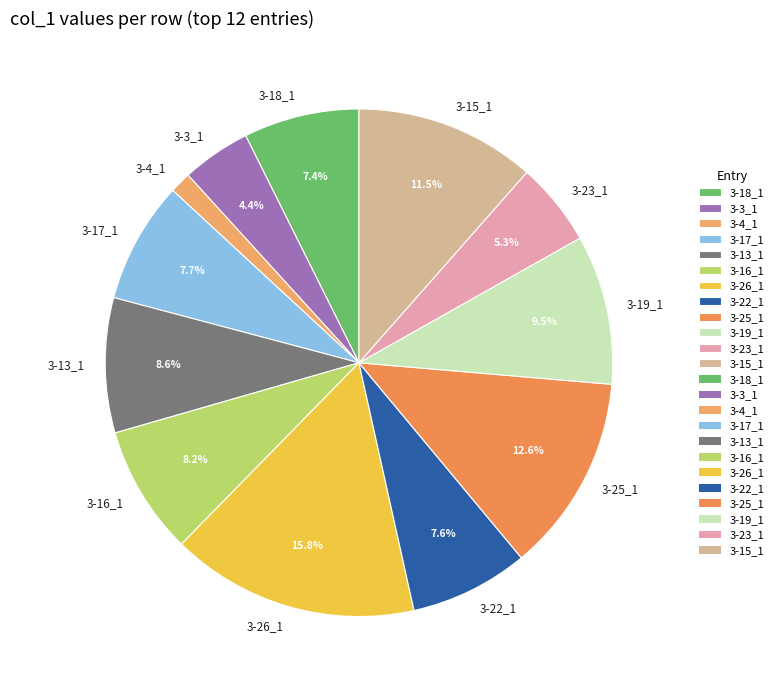

What is the smallest slice in the pie chart?

3-4_1